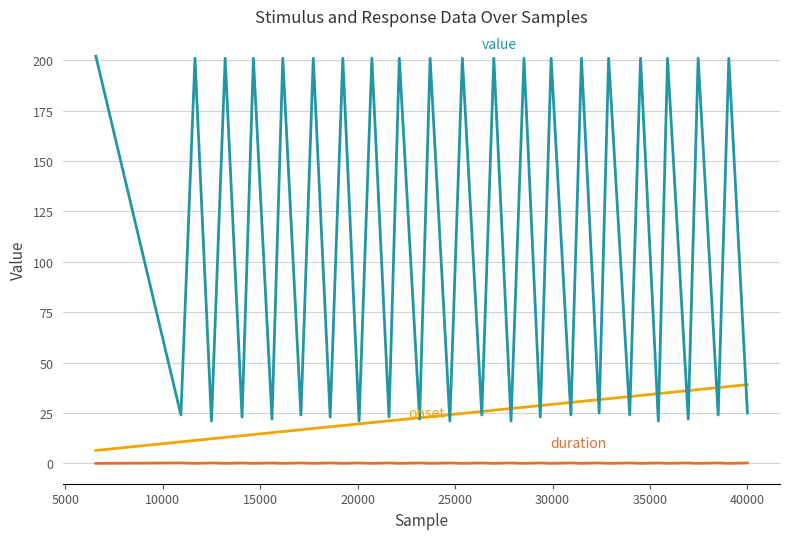

Does the chart have visible grid lines?

Yes